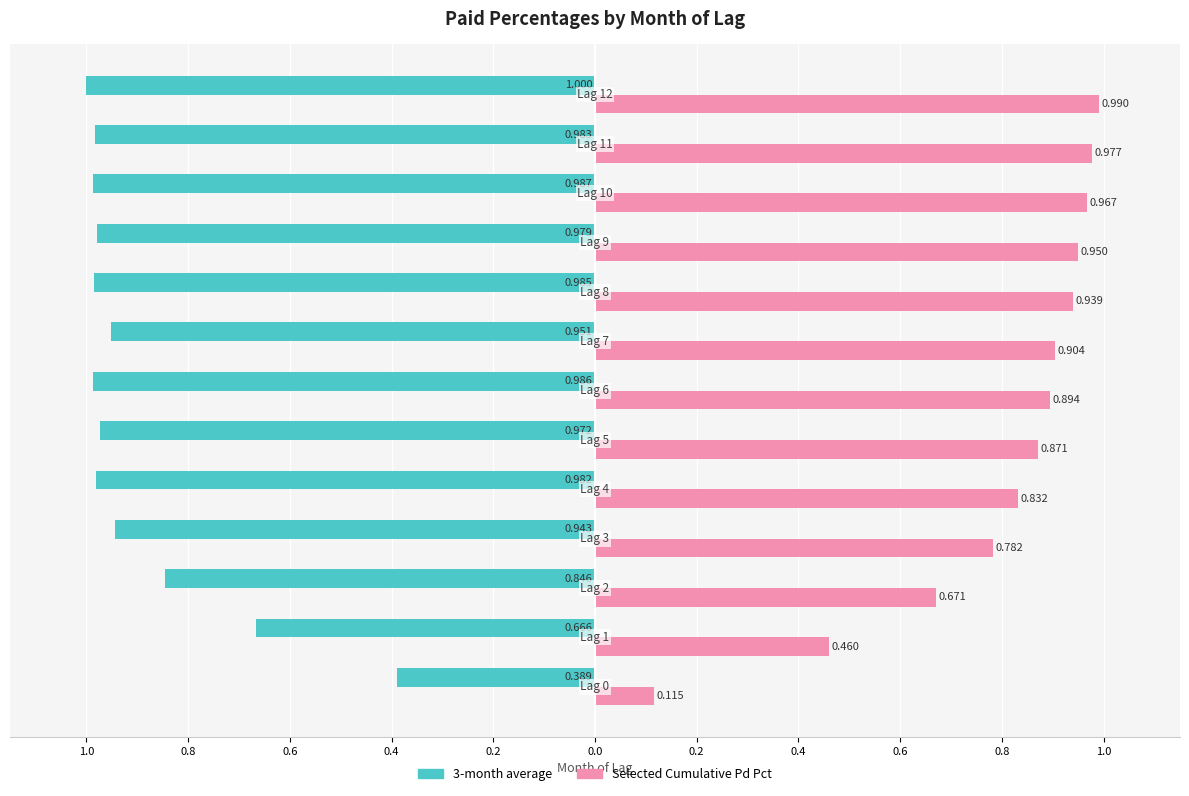

What are all the series names shown in the legend?

3-month average, Selected Cumulative Pd Pct